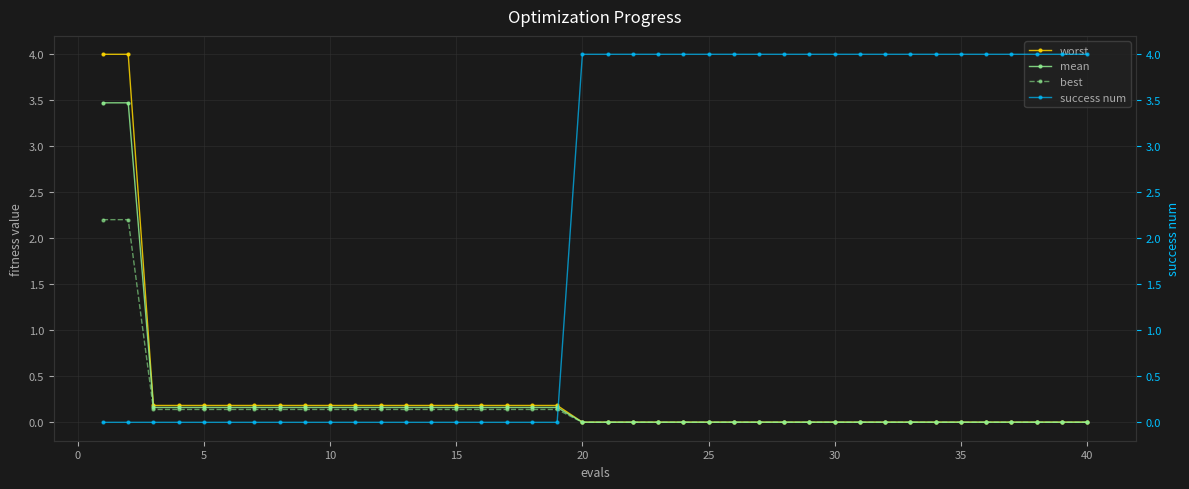

True or false: best has a value of 0.1 at 10.

True